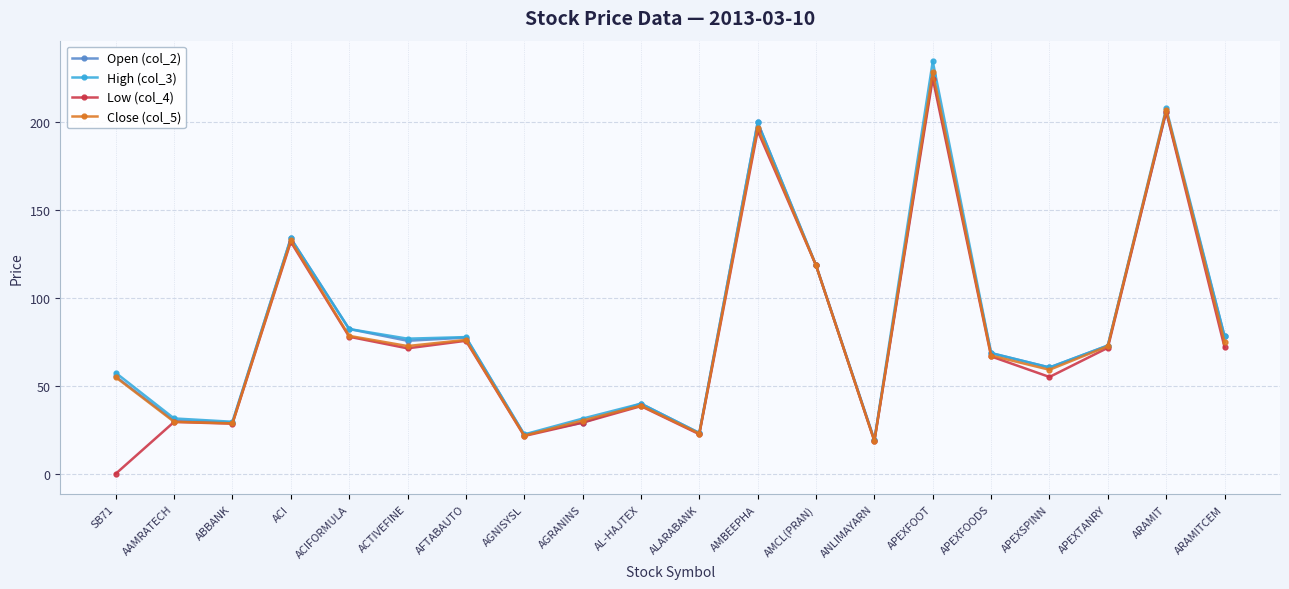

What is the sum of all Close (col_5) values?

1631.5